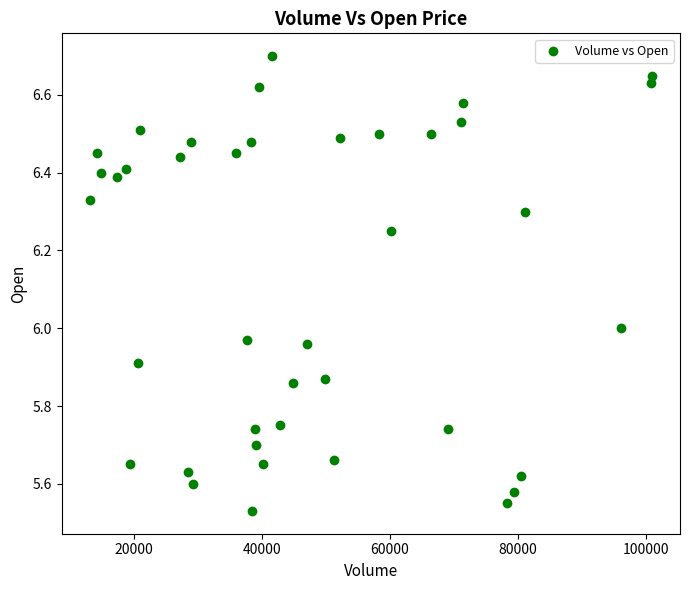

What is the range of X values (max minus min)?

87800.0